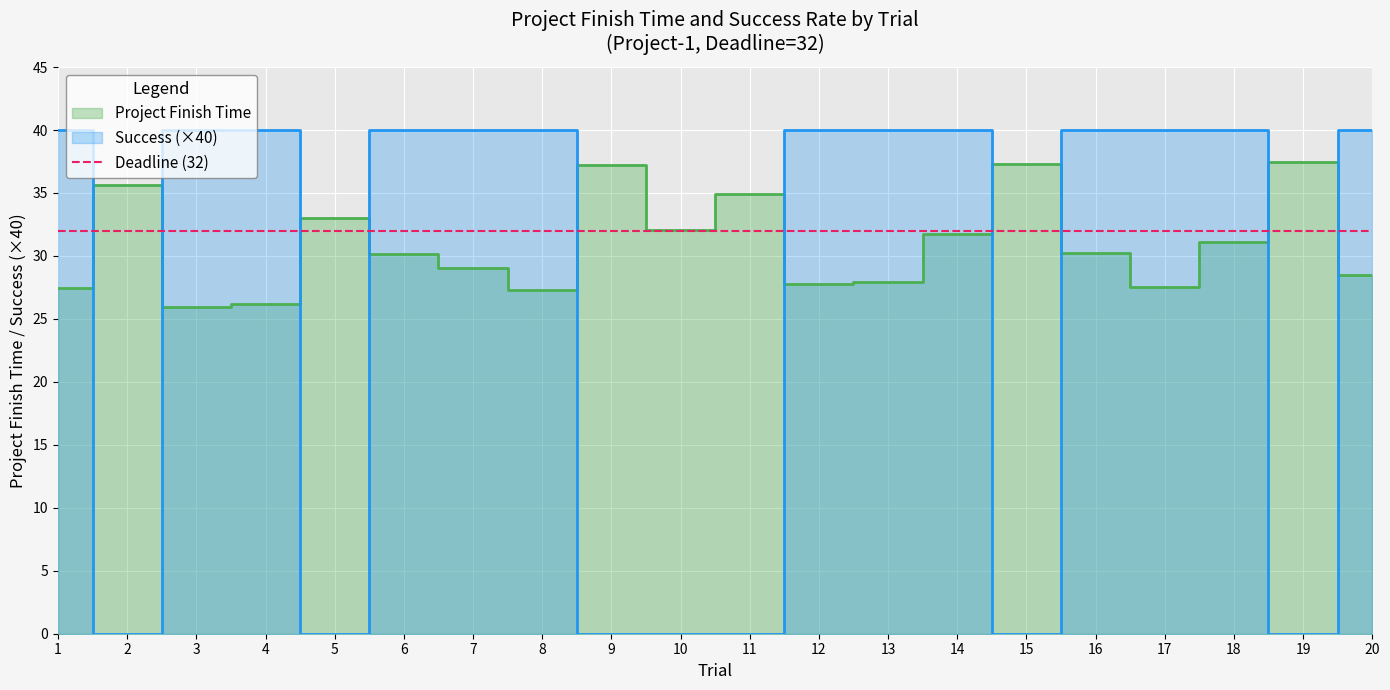

After their last crossing, which series has the higher values: Success or Project Finish Time?

Success